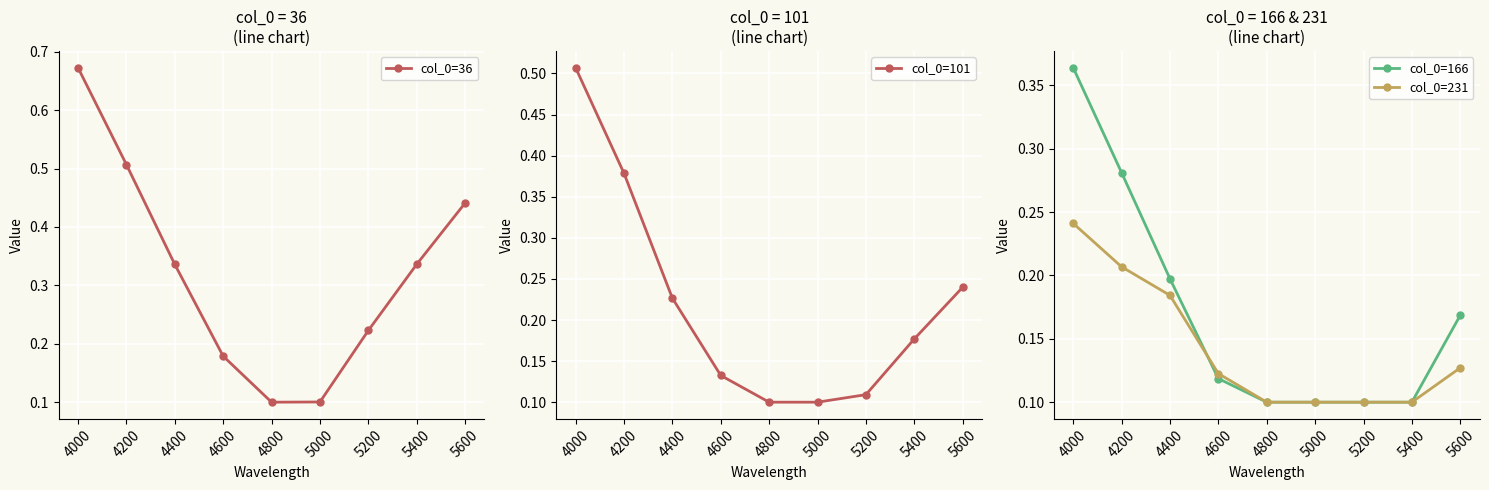

What are all the series names shown in the legend?

col_0=36, col_0=101, col_0=166, col_0=231